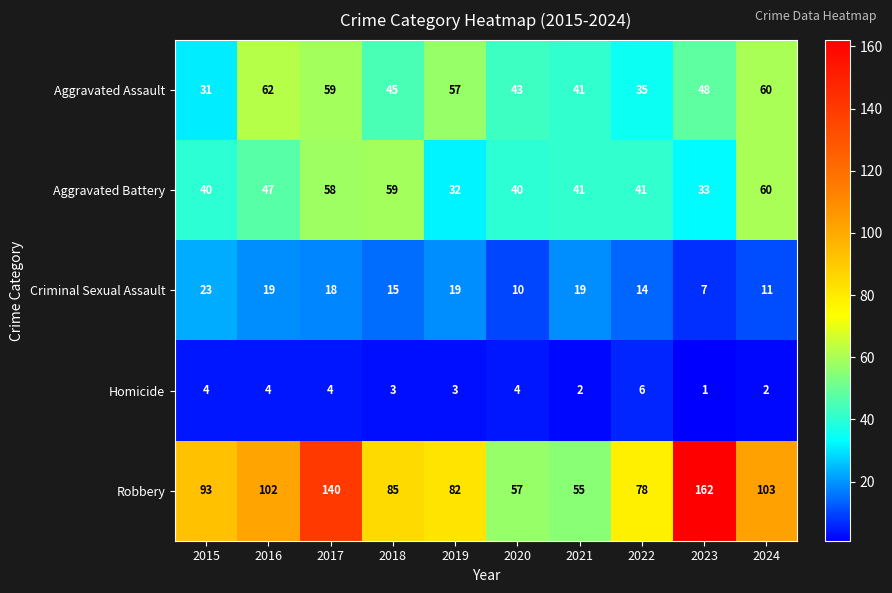

Where does the Aggravated Battery series first go above 41?

2016